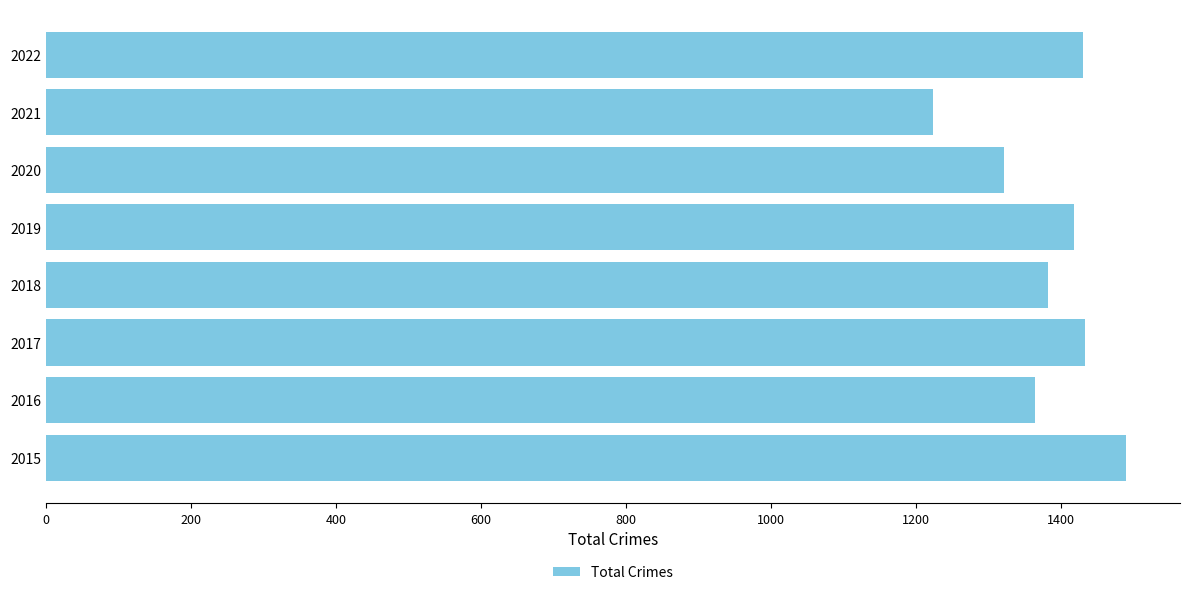

What is the change in value from 2018 to 2019?

+36